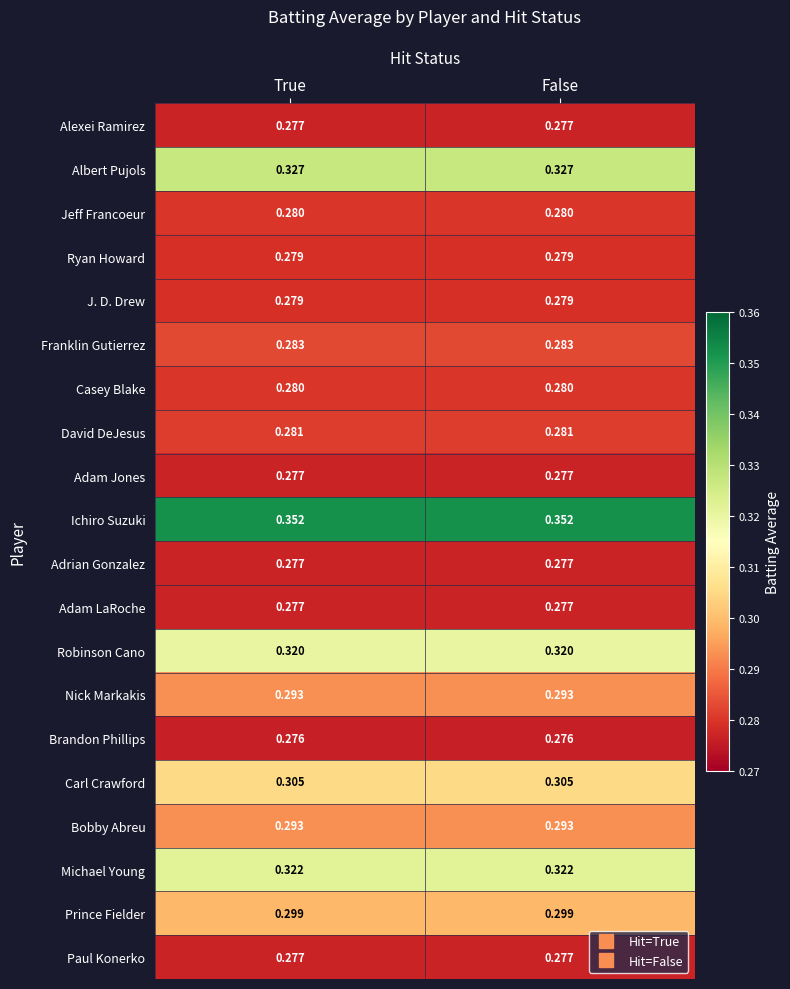

Is the value of Robinson Cano at False greater than the value of Ryan Howard at True?

Yes